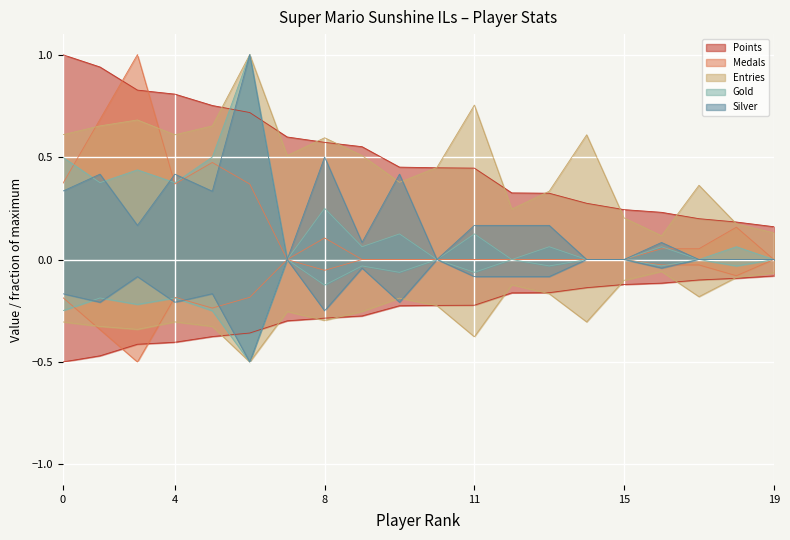

Rank the series by their maximum value, from lowest to highest.

Points, Medals, Entries, Gold, Silver